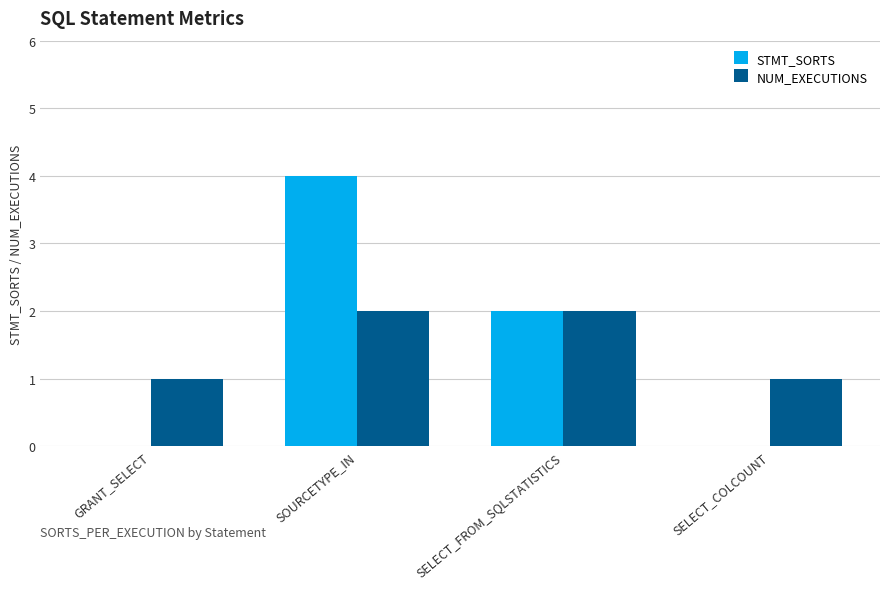

How many STMT_SORTS values are between 0 and 4?

4